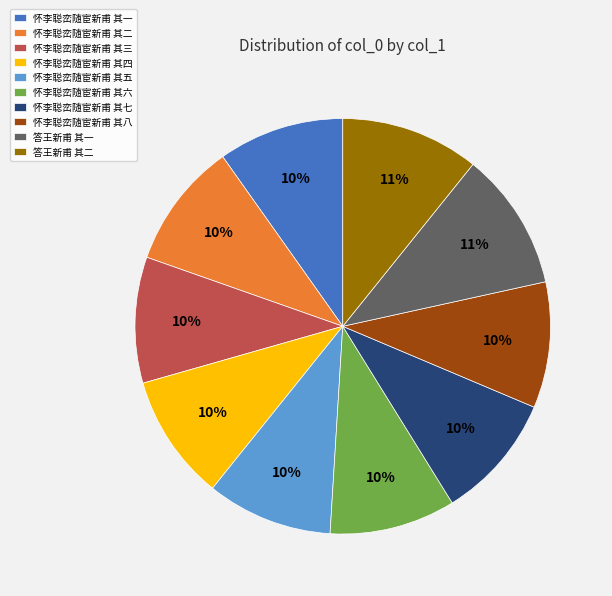

To the nearest percent, what is the average slice percentage?

10%